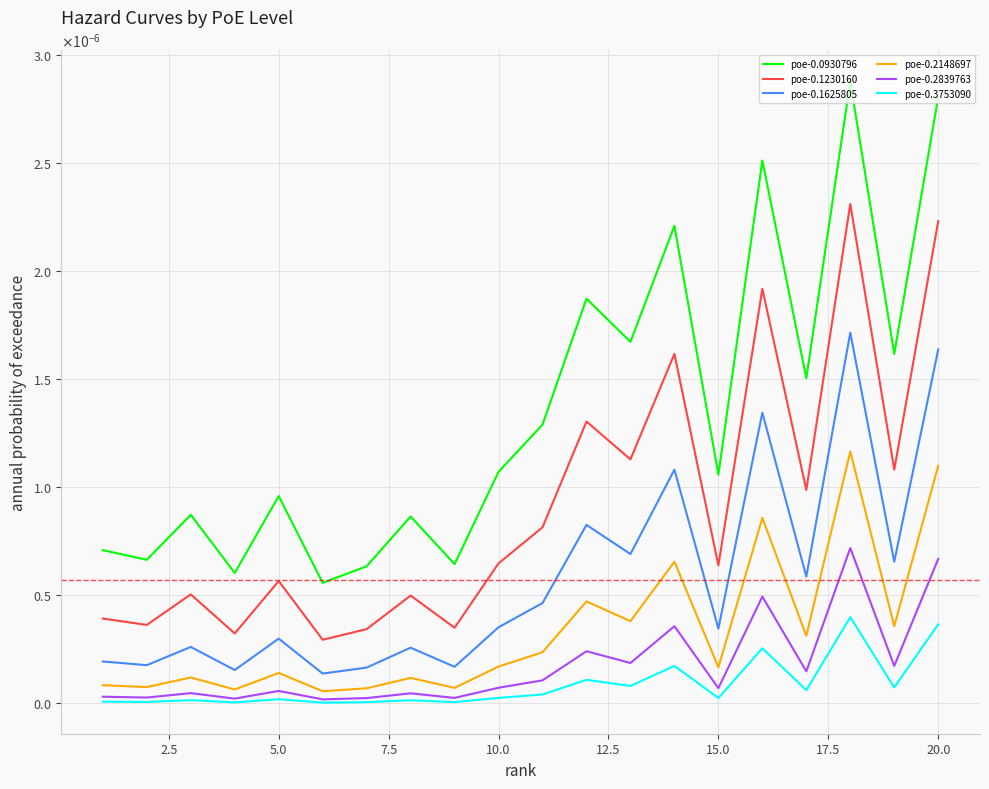

What are all the series names shown in the legend?

poe-0.0930796, poe-0.1230160, poe-0.1625805, poe-0.2148697, poe-0.2839763, poe-0.3753090